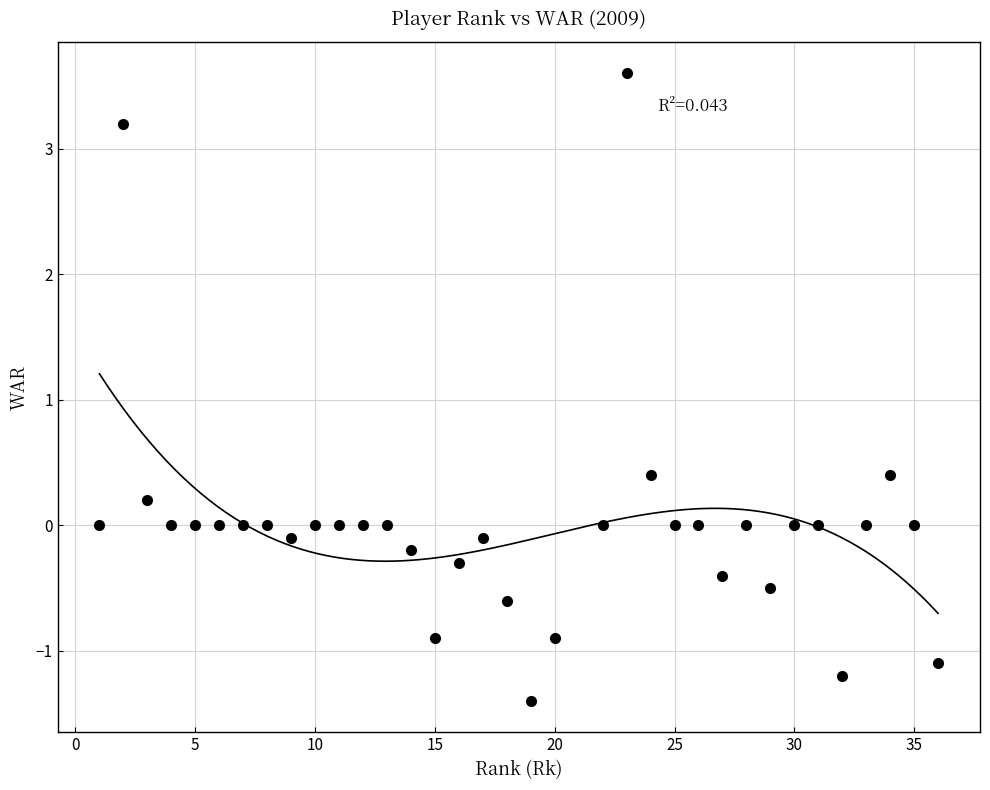

What is the range of X values (max minus min)?

35.0